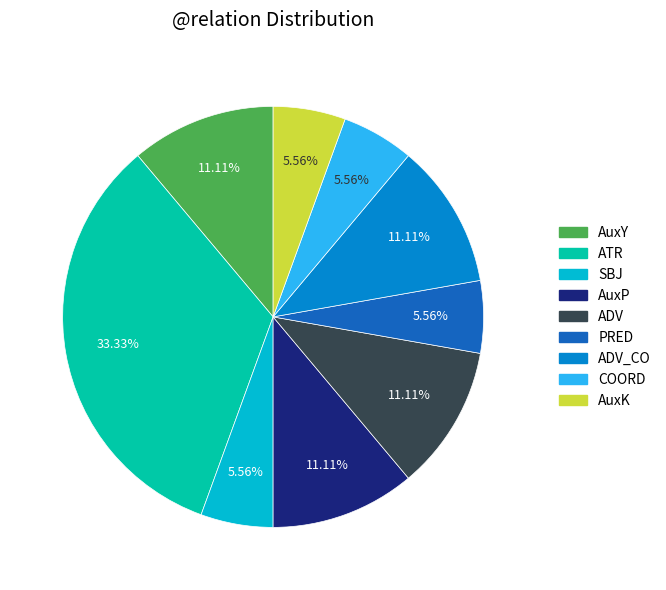

Is there a majority slice in this chart?

No